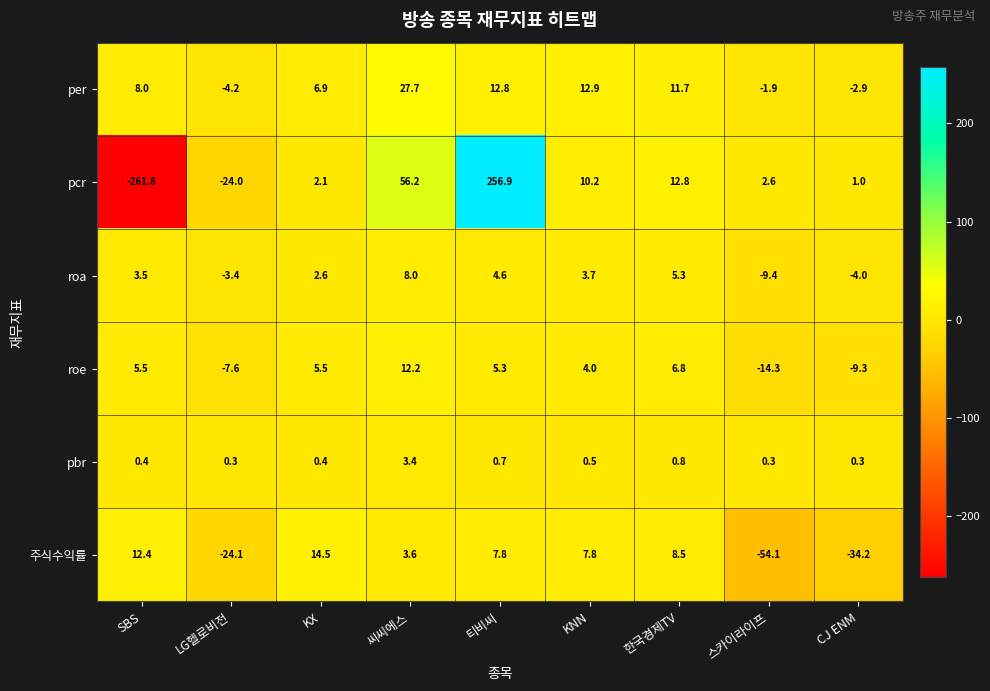

What is the difference between the highest and lowest values at LG헬로비전?

24.4